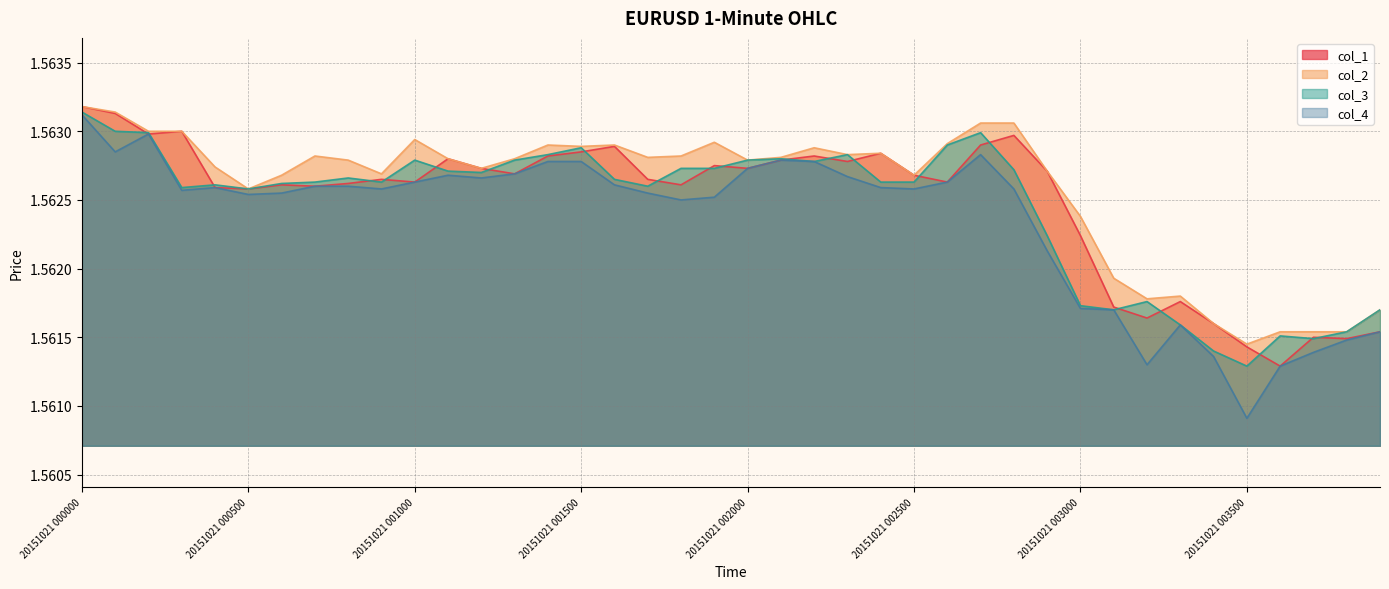

The col_2 series shows 0.5 at 20151021 000400. True or false?

False